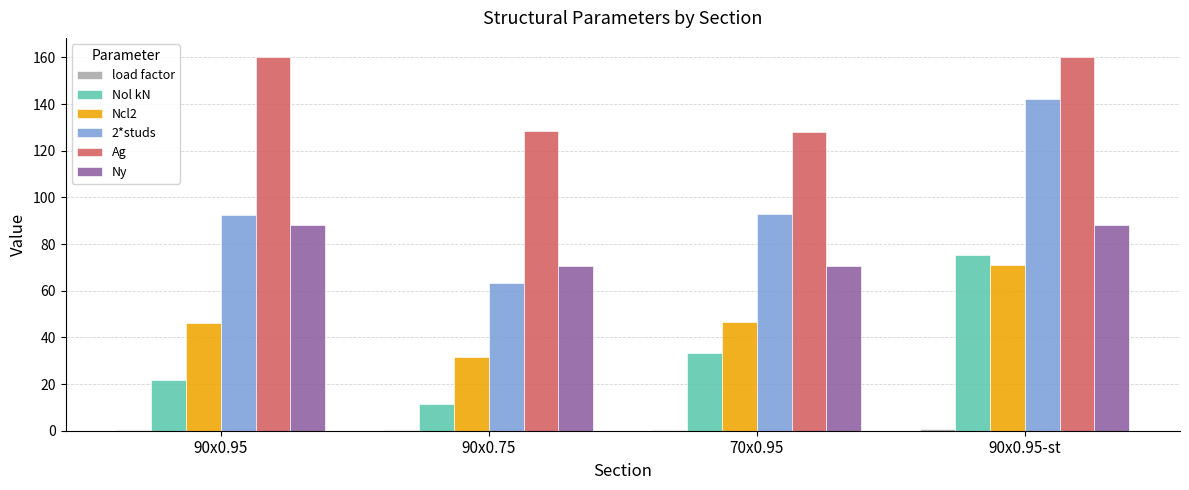

Are the bars grouped side by side (vs. stacked)?

Yes